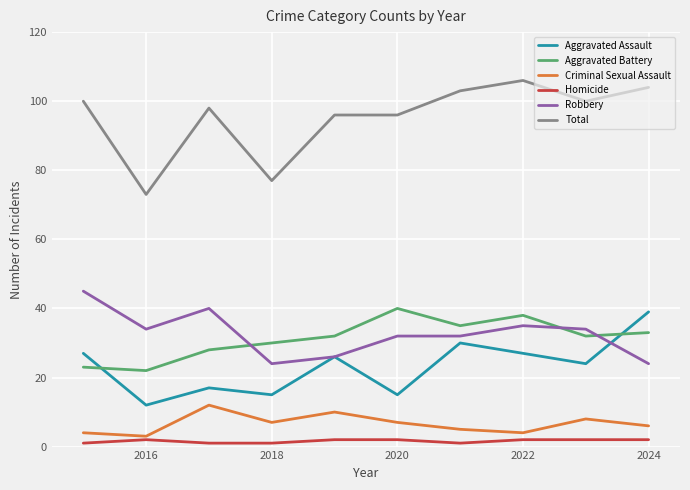

What is the maximum value for Total?

106